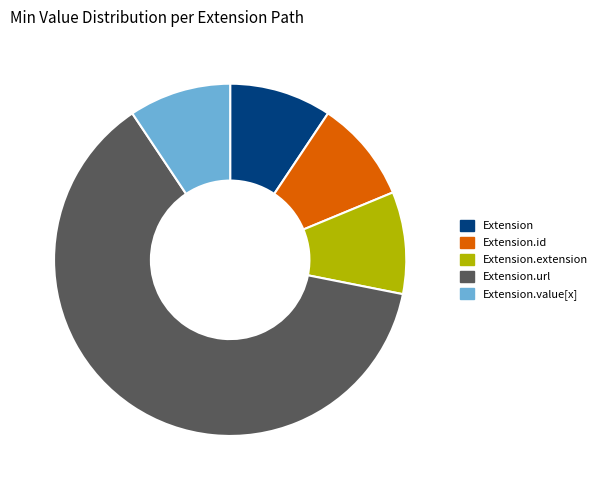

Count the number of slices in the pie.

5